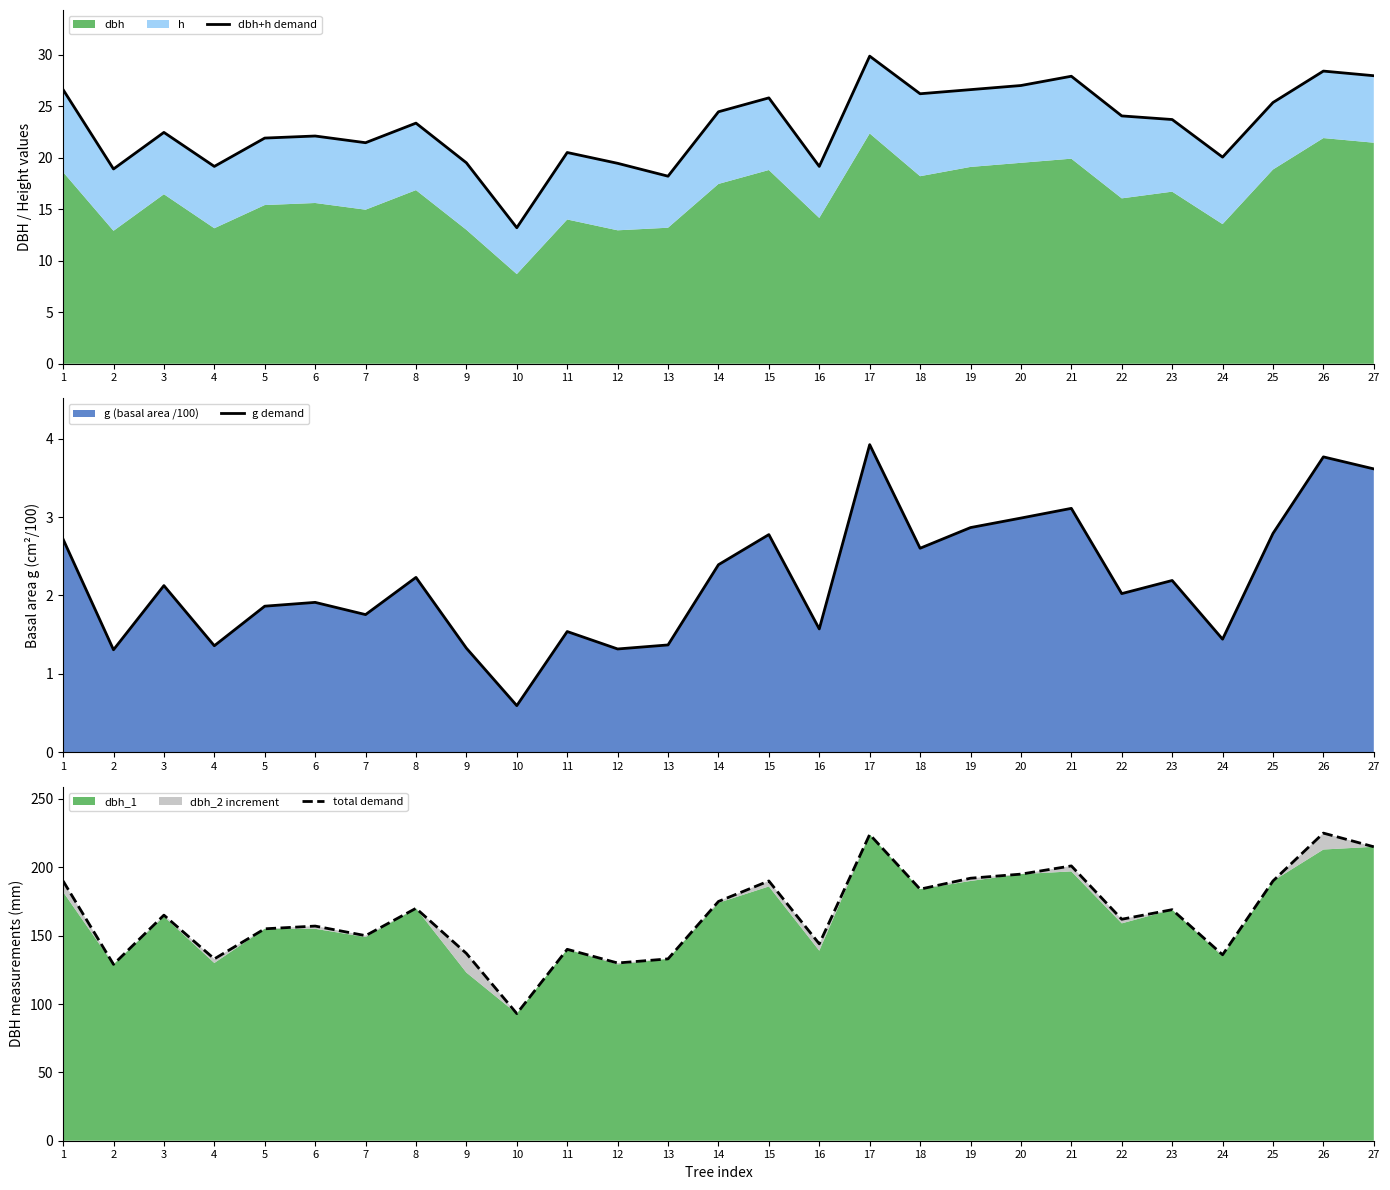

At which category does total demand reach its first local peak?

3